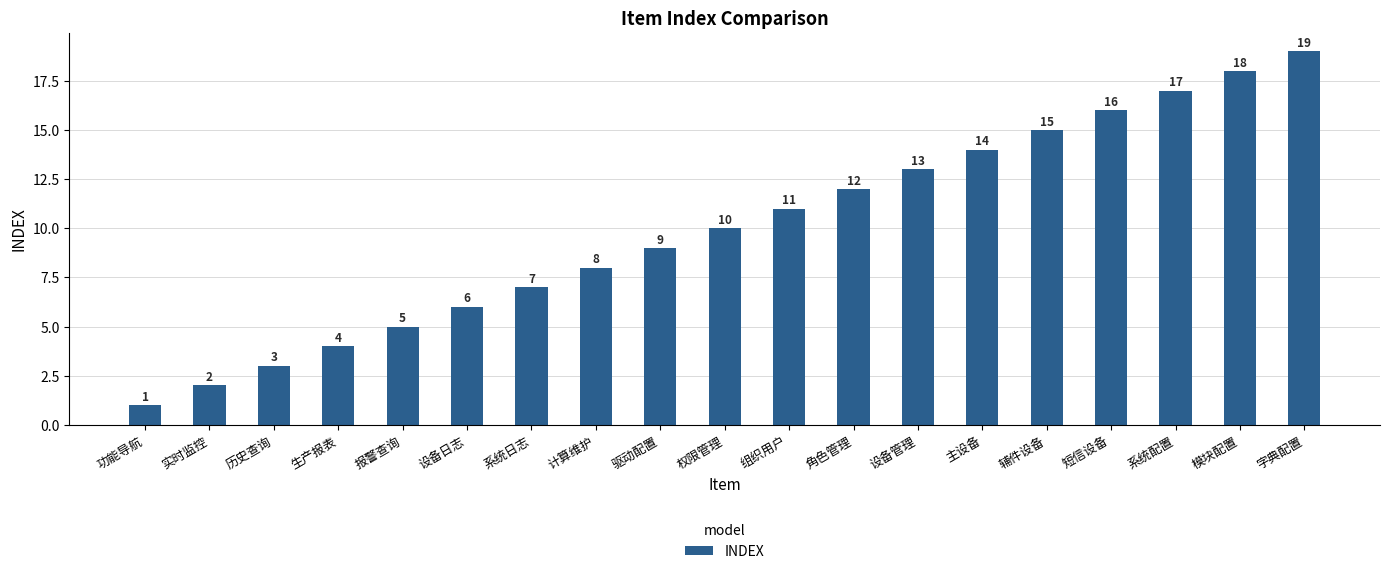

At which label is the value closest to 10?

权限管理